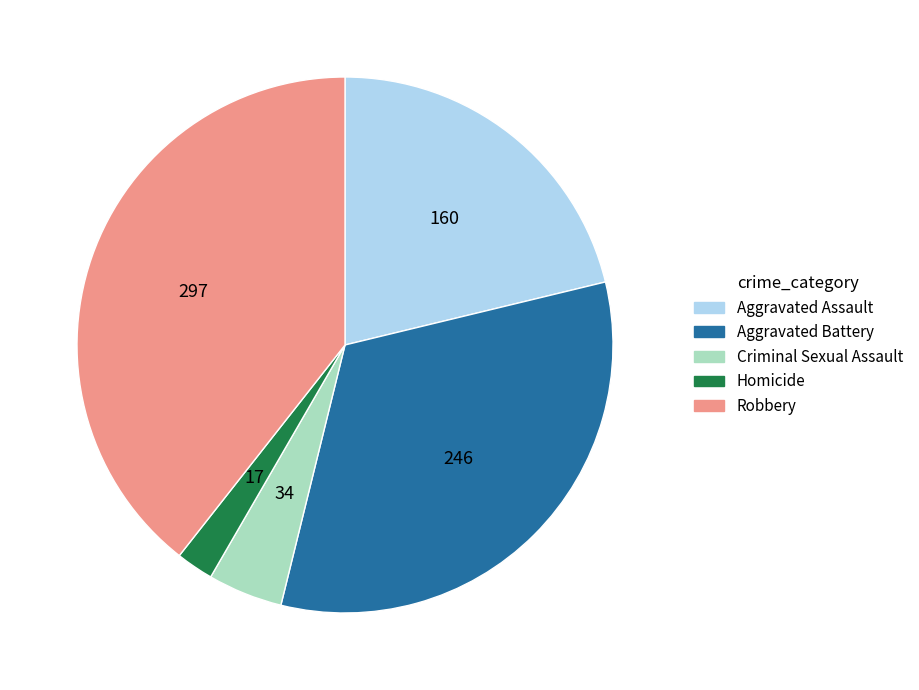

Is Robbery the majority of the pie?

No